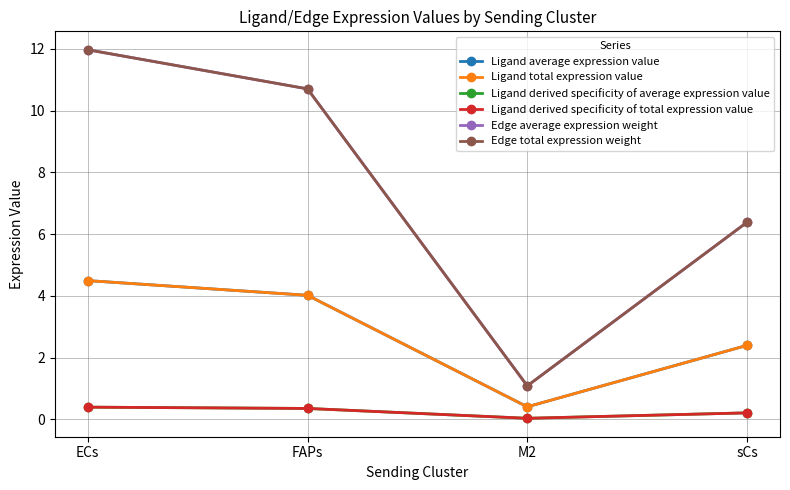

Is this an area chart (filled region under the line)?

No